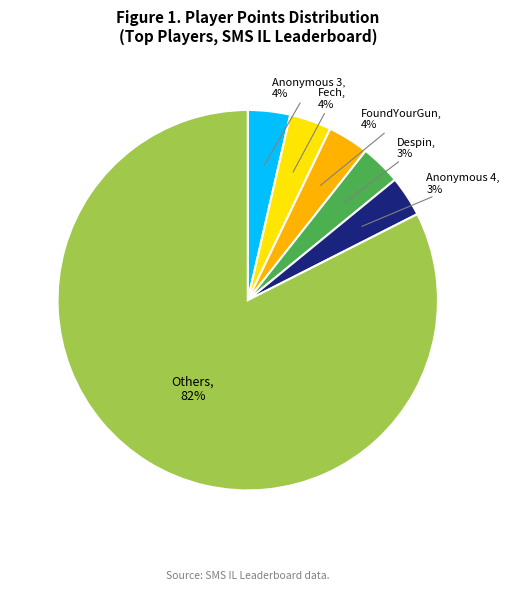

To the nearest percent, what is the average slice percentage?

17%